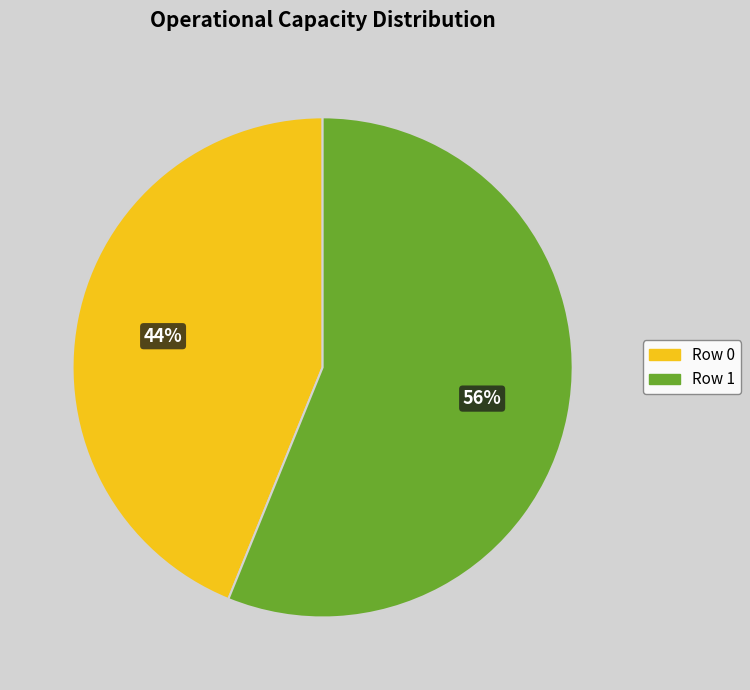

Which slice is the smallest?

Row 0